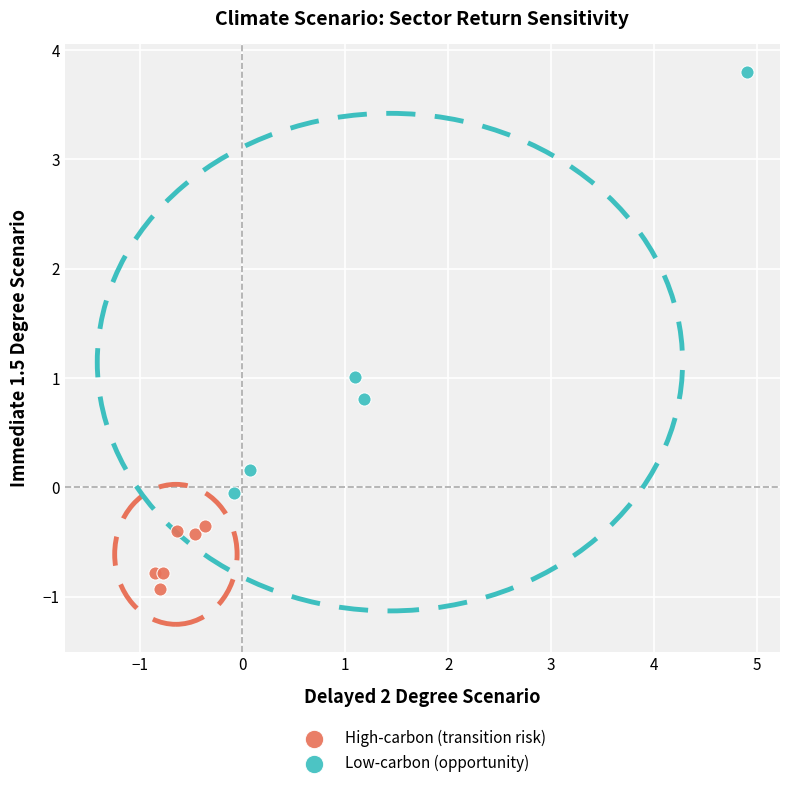

Which series contains the lowest Y value?

High-carbon (transition risk)